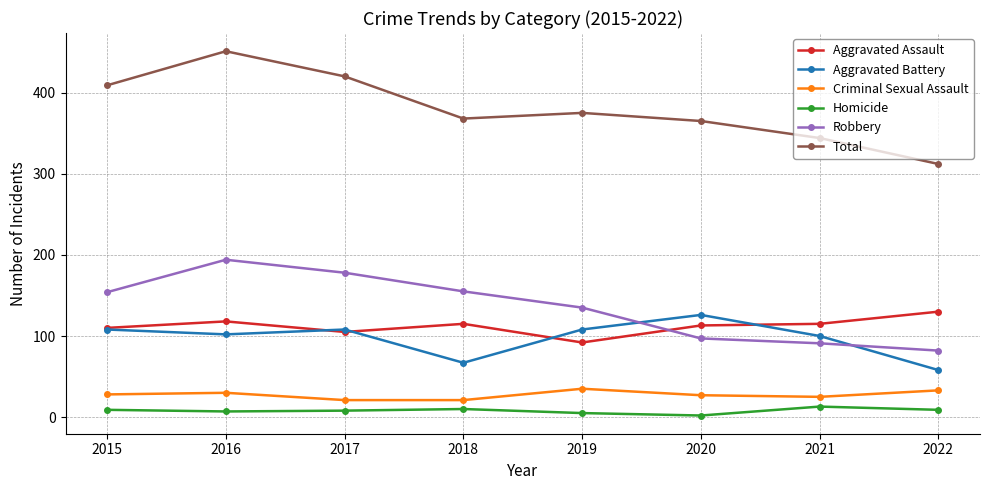

Where is the first local minimum for Aggravated Assault?

2017